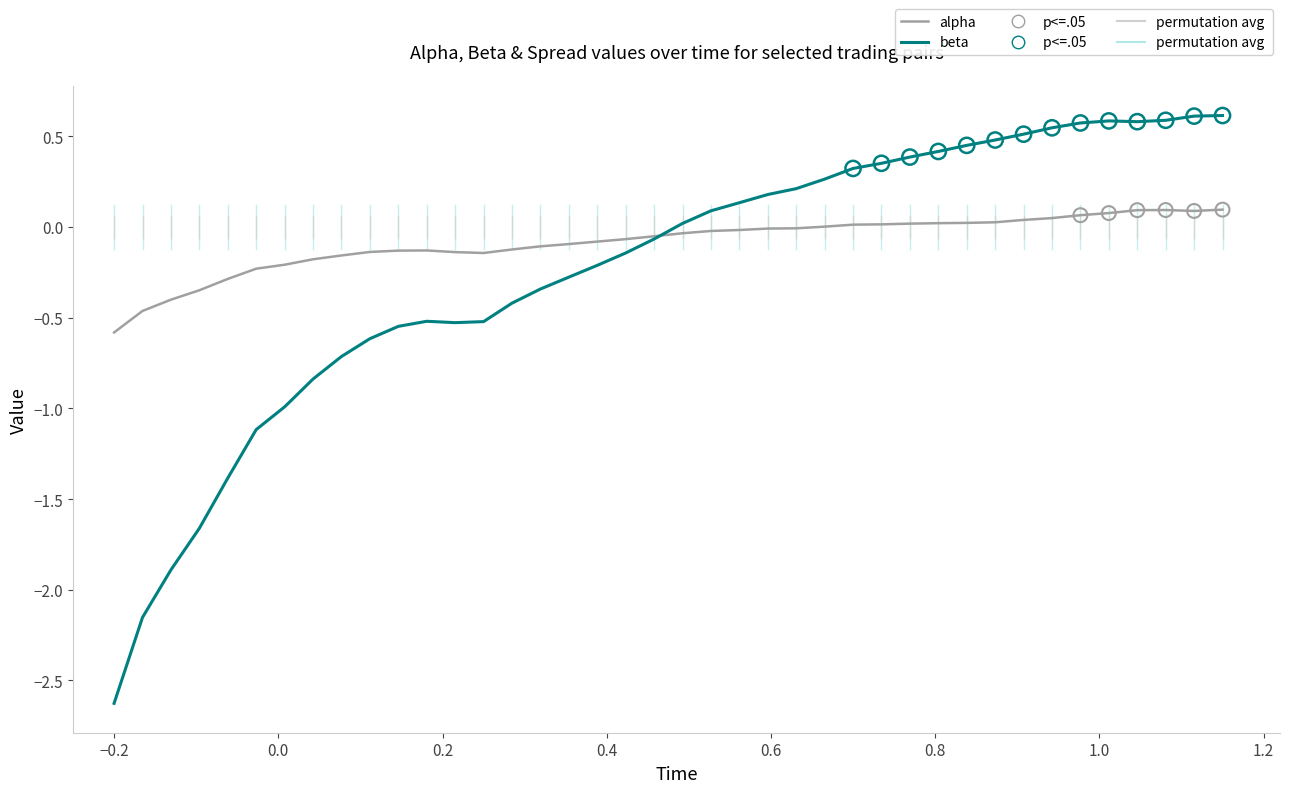

Which series has the largest range (max minus min)?

beta